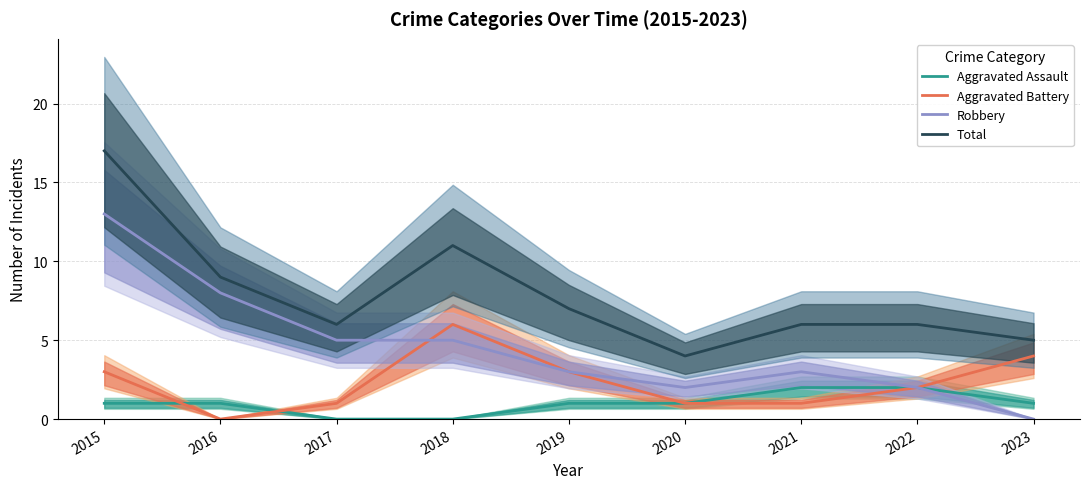

What is the highest value of the Aggravated Assault series?

2